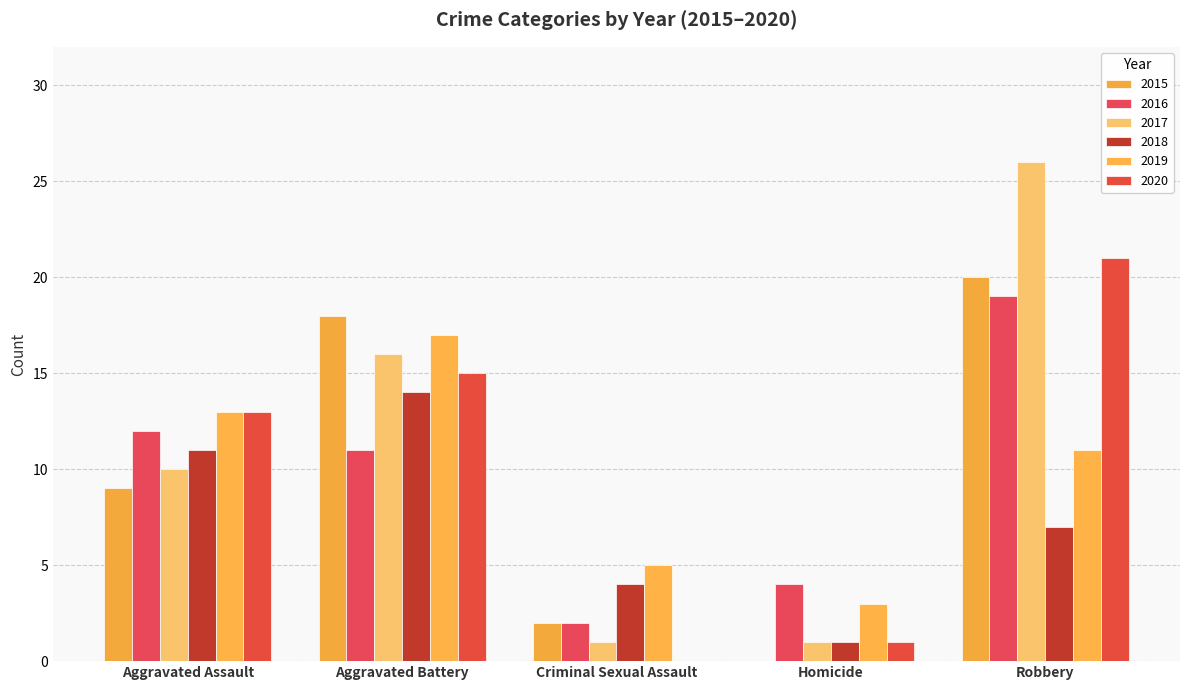

Which series has the largest range (max minus min)?

2017